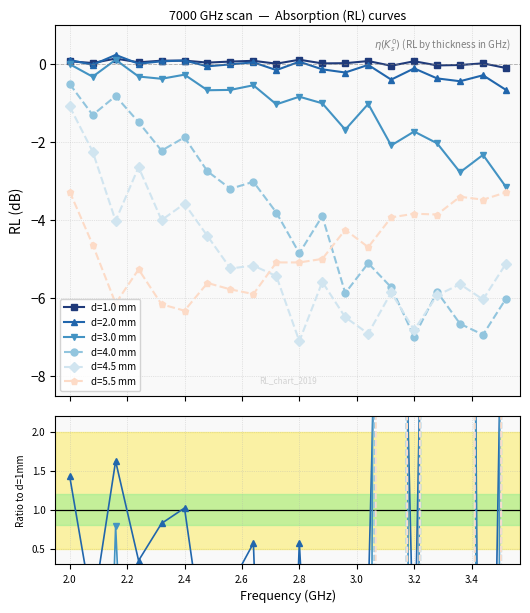

What is the difference between the d=2.0 mm values at 3.36 and 2.56?

0.4